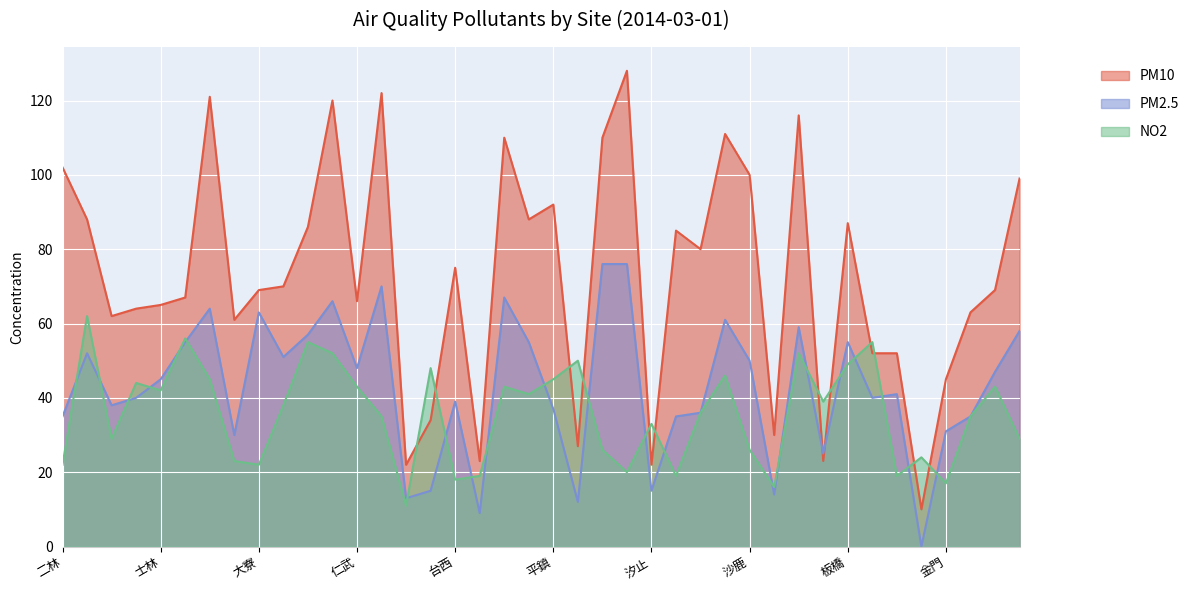

What is the approximate value of PM10 at 竹山?

85